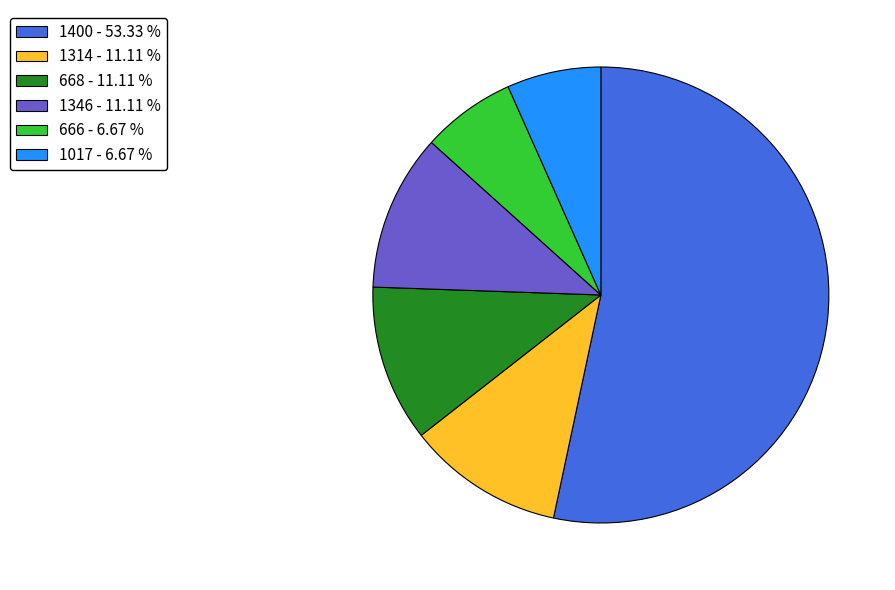

Which category has the biggest portion of the pie?

1400